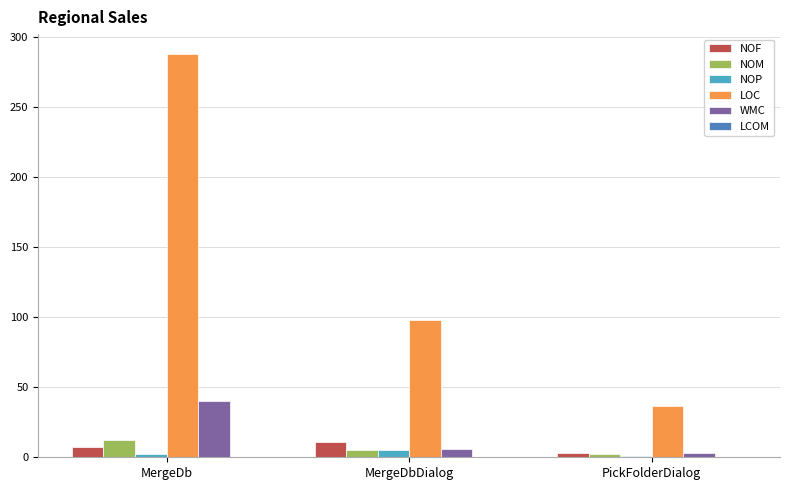

Does the chart contain stacked bars?

No